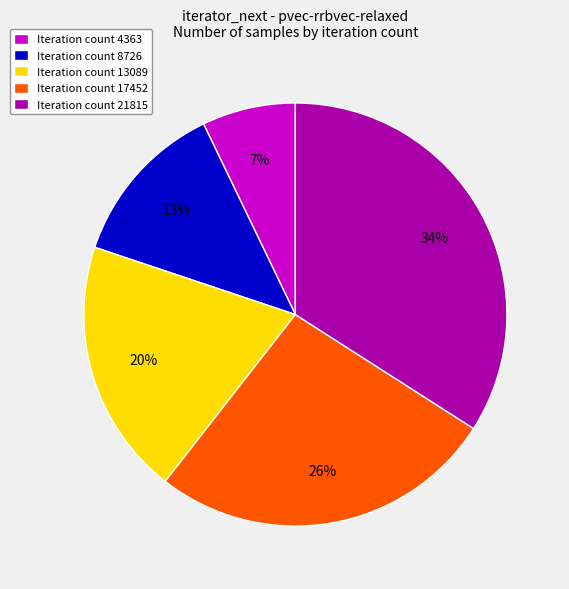

Is there a majority slice in this chart?

No